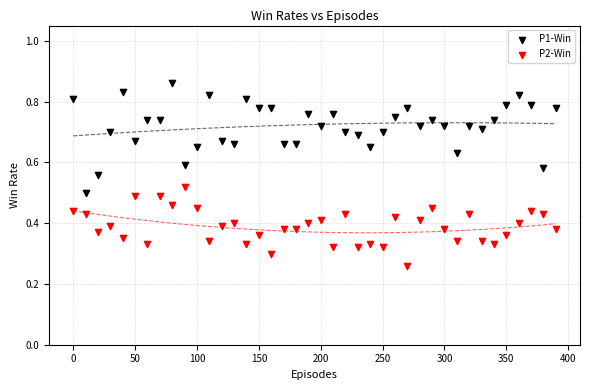

Across all data points, what is the range of X values (max minus min)?

390.0